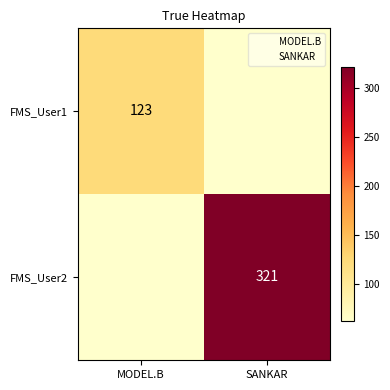

What is the difference between the highest and lowest values at SANKAR?

259.5